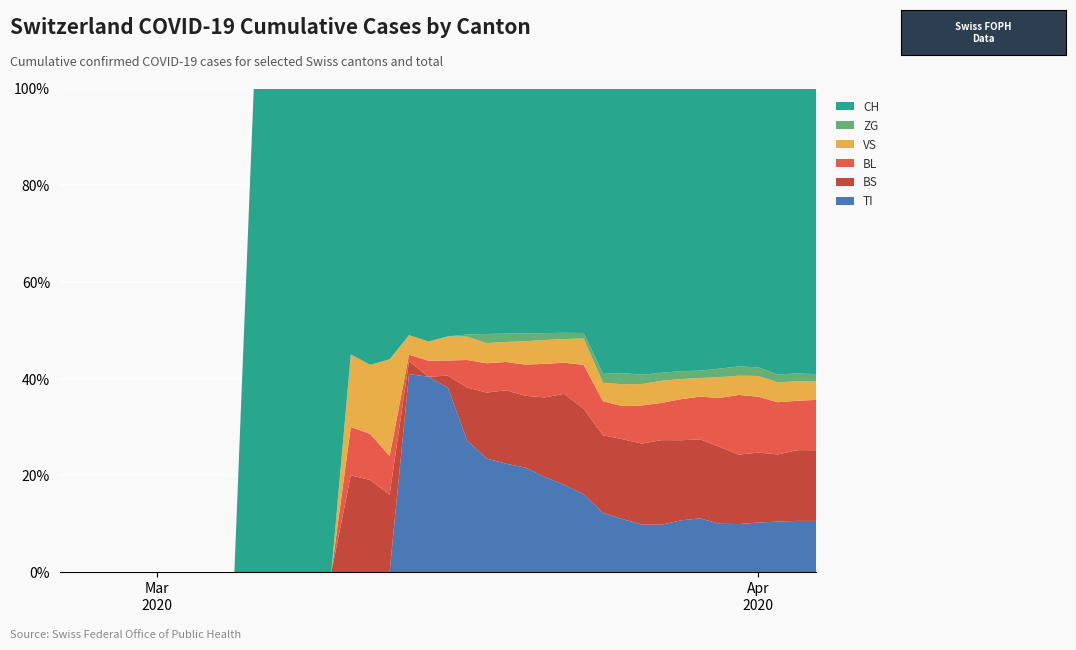

Reading left to right, transcribe all the data shown in this chart.

TI: 0=0	1=0	2=0	3=0	4=0	5=0	6=0	7=0	8=0	9=0	10=0	11=0	12=0	13=0	14=0	15=0	16=0	17=0	18=61	19=61	20=61	21=62	22=62	23=65	24=67	25=68	26=70	27=71	28=80	29=85	30=91	31=107	32=136	33=155	34=165	35=202	36=229	37=263	38=287	39=314
BS: 0=0	1=0	2=0	3=0	4=0	5=0	6=0	7=0	8=0	9=0	10=0	11=0	12=0	13=0	14=0	15=4	16=4	17=4	18=4	19=0	20=4	21=25	22=36	23=44	24=46	25=57	26=73	27=78	28=105	29=128	30=155	31=191	32=211	33=228	34=263	35=292	36=323	37=350	38=397	39=434
BL: 0=0	1=0	2=0	3=0	4=0	5=0	6=0	7=0	8=0	9=0	10=0	11=0	12=0	13=0	14=0	15=2	16=2	17=2	18=2	19=5	20=5	21=13	22=16	23=17	24=20	25=24	26=25	27=40	28=46	29=53	30=73	31=84	32=108	33=123	34=167	35=251	36=258	37=272	38=277	39=309
VS: 0=0	1=0	2=0	3=0	4=0	5=0	6=0	7=0	8=0	9=0	10=0	11=0	12=0	13=0	14=0	15=3	16=3	17=5	18=6	19=6	20=8	21=11	22=11	23=12	24=15	25=17	26=19	27=24	28=25	29=35	30=41	31=50	32=53	33=54	34=71	35=81	36=96	37=104	38=109	39=112
ZG: 0=0	1=0	2=0	3=0	4=0	5=0	6=0	7=0	8=0	9=0	10=0	11=0	12=0	13=0	14=0	15=0	16=0	17=0	18=0	19=0	20=0	21=1	22=5	23=5	24=5	25=5	26=5	27=5	28=12	29=18	30=18	31=18	32=21	33=21	34=29	35=39	36=40	37=41	38=44	39=46
CH: 0=0	1=0	2=0	3=0	4=0	5=0	6=0	7=0	8=0	9=0	10=3	11=3	12=3	13=5	14=6	15=11	16=12	17=14	18=76	19=79	20=82	21=116	22=134	23=147	24=157	25=175	26=196	27=223	28=386	29=456	30=548	31=642	32=744	33=814	34=957	35=1169	36=1288	37=1490	38=1599	39=1753